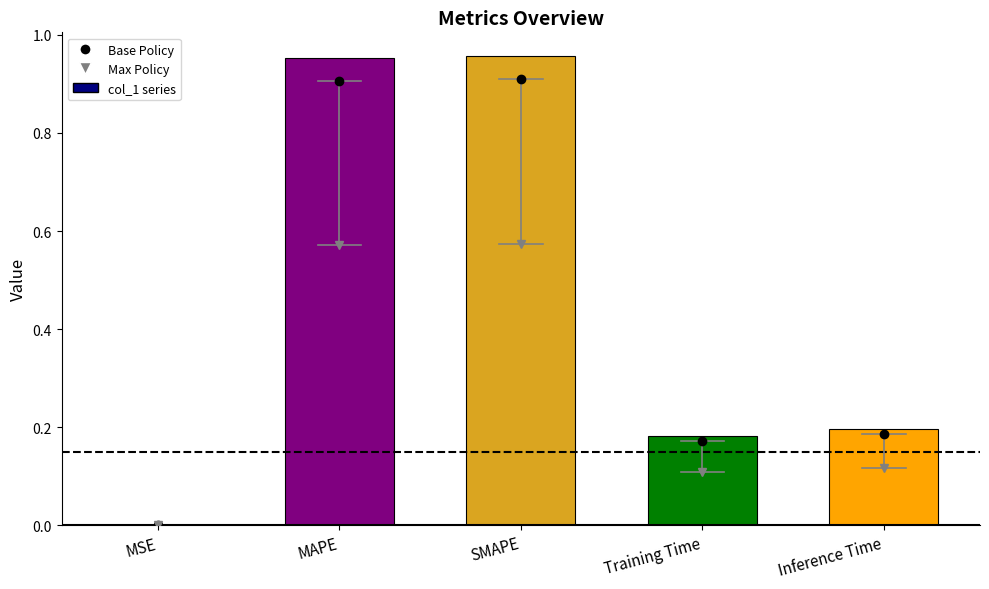

Which has a higher value, MSE or Training Time?

Training Time